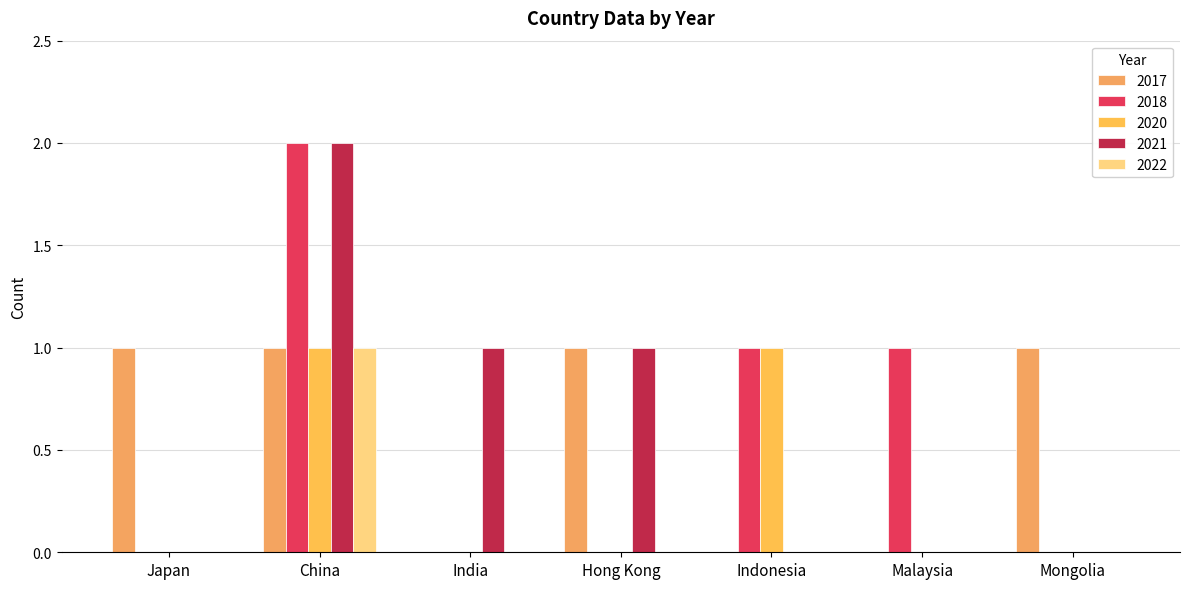

Count the number of data series in this chart.

5